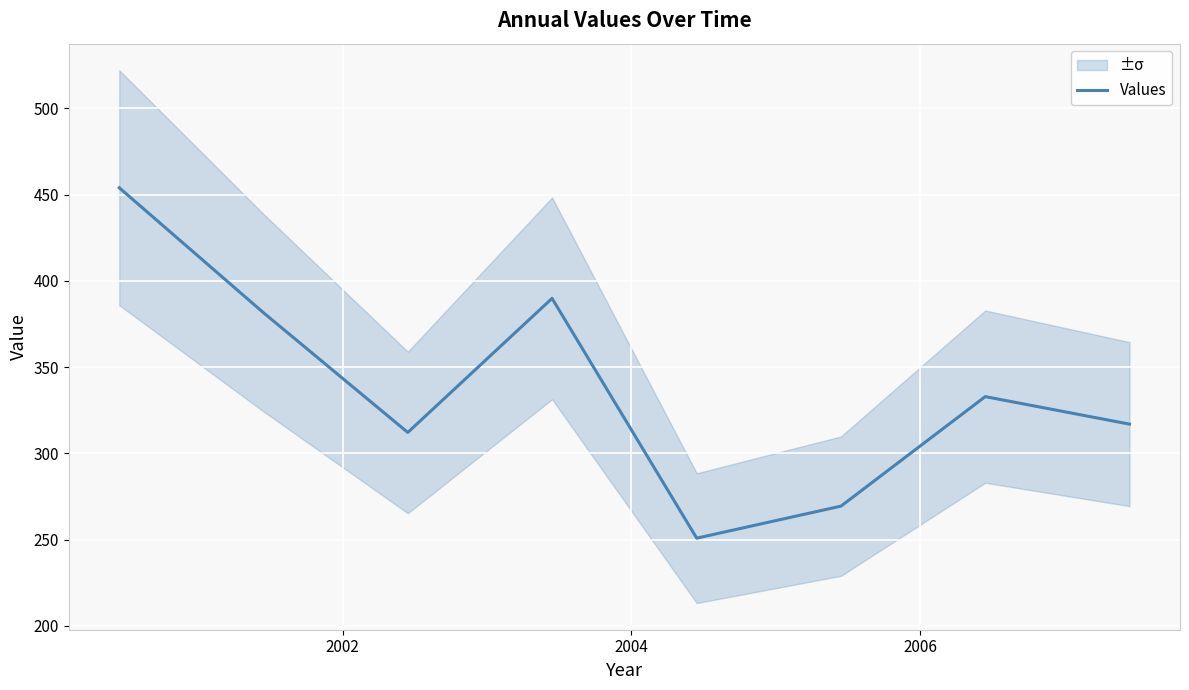

How many values are below 332?

4